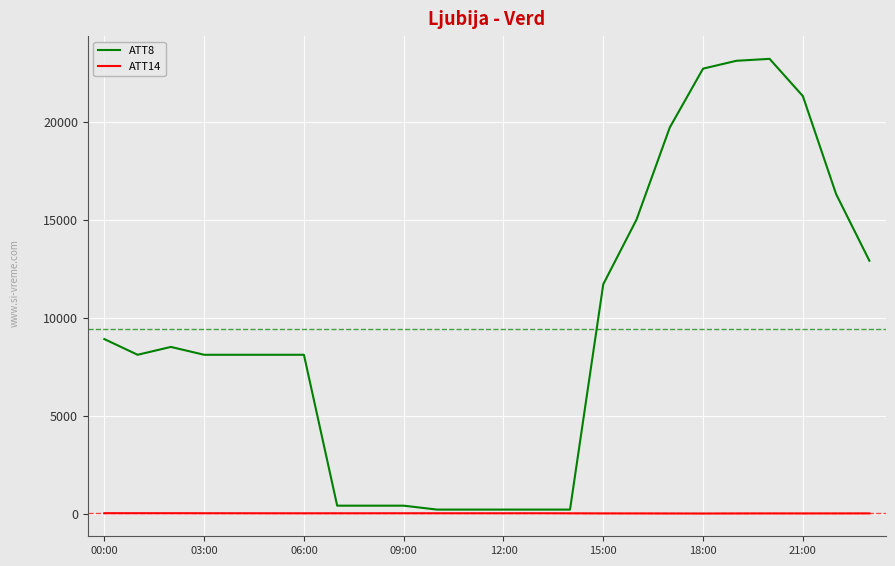

List the series in order of their overall mean, highest first.

ATT8, ATT14